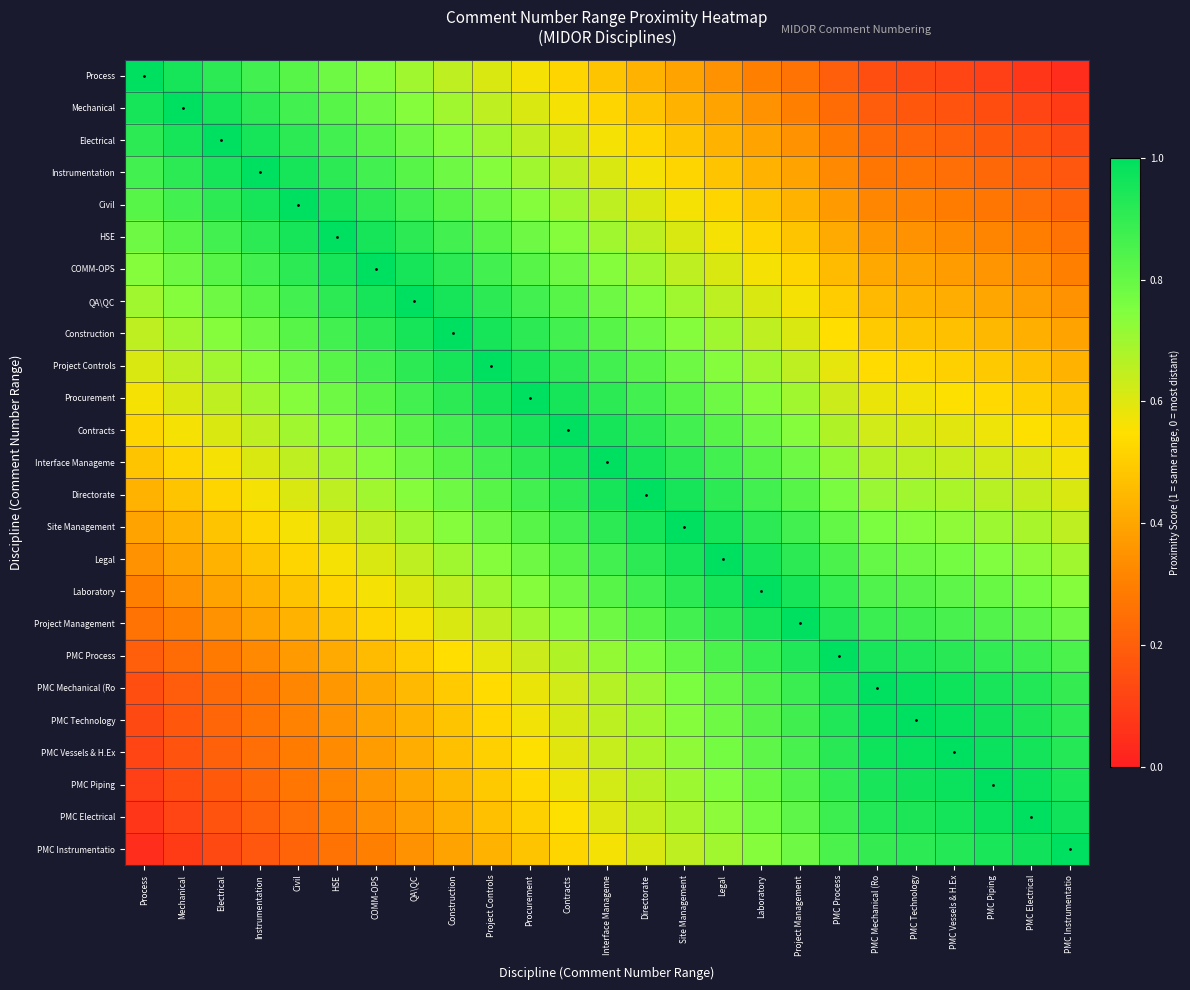

At which label does PMC Technology reach its peak?

PMC Technology